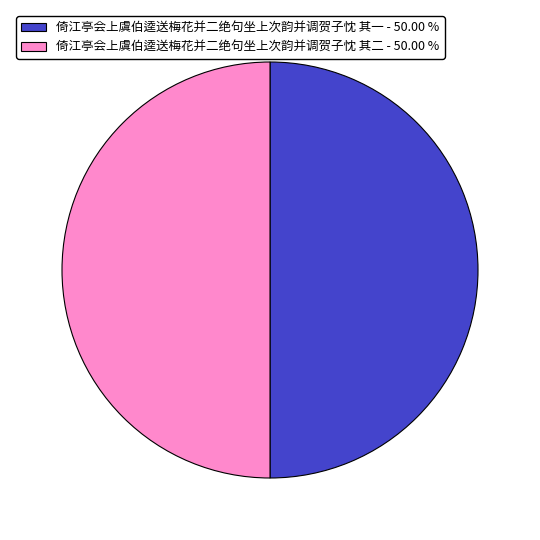

Approximately how many times larger is the value at 倚江亭会上虞伯逵送梅花并二绝句坐上次韵并调贺子忱 其二 - 50.00 % compared to 倚江亭会上虞伯逵送梅花并二绝句坐上次韵并调贺子忱 其一 - 50.00 %?

1.0